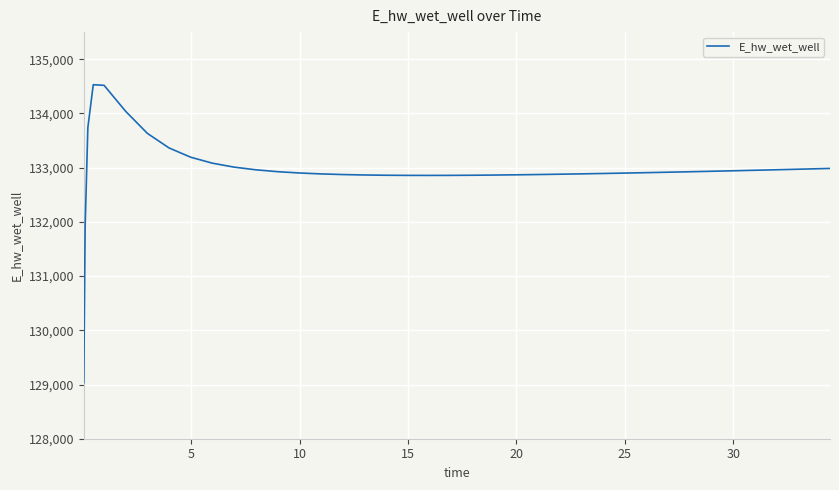

What is the greatest value displayed?

134530.0